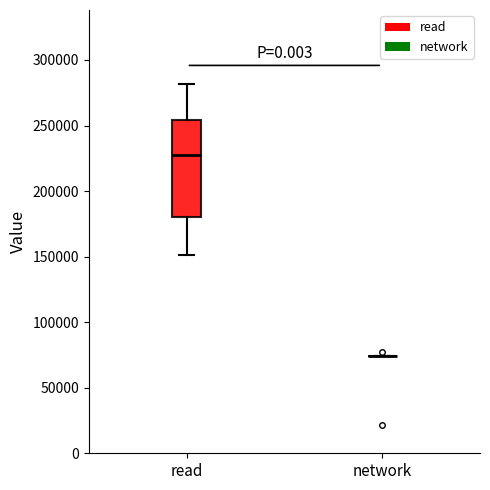

Which box is the tallest, from its lower edge to its upper edge?

read